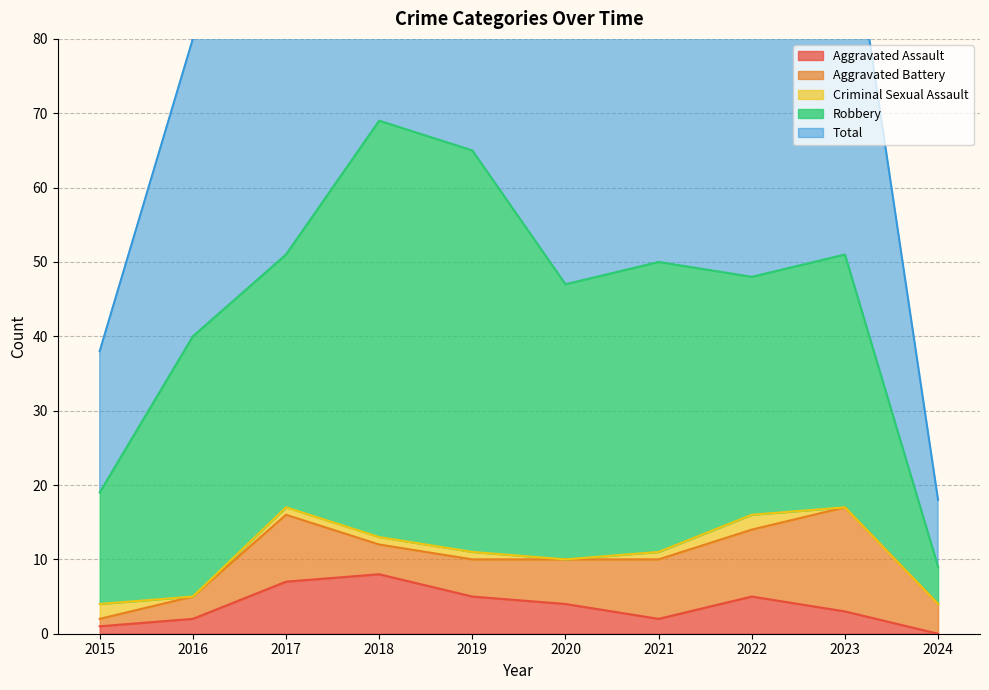

Rank the series at 2017 from lowest to highest value.

Criminal Sexual Assault, Aggravated Assault, Aggravated Battery, Robbery, Total